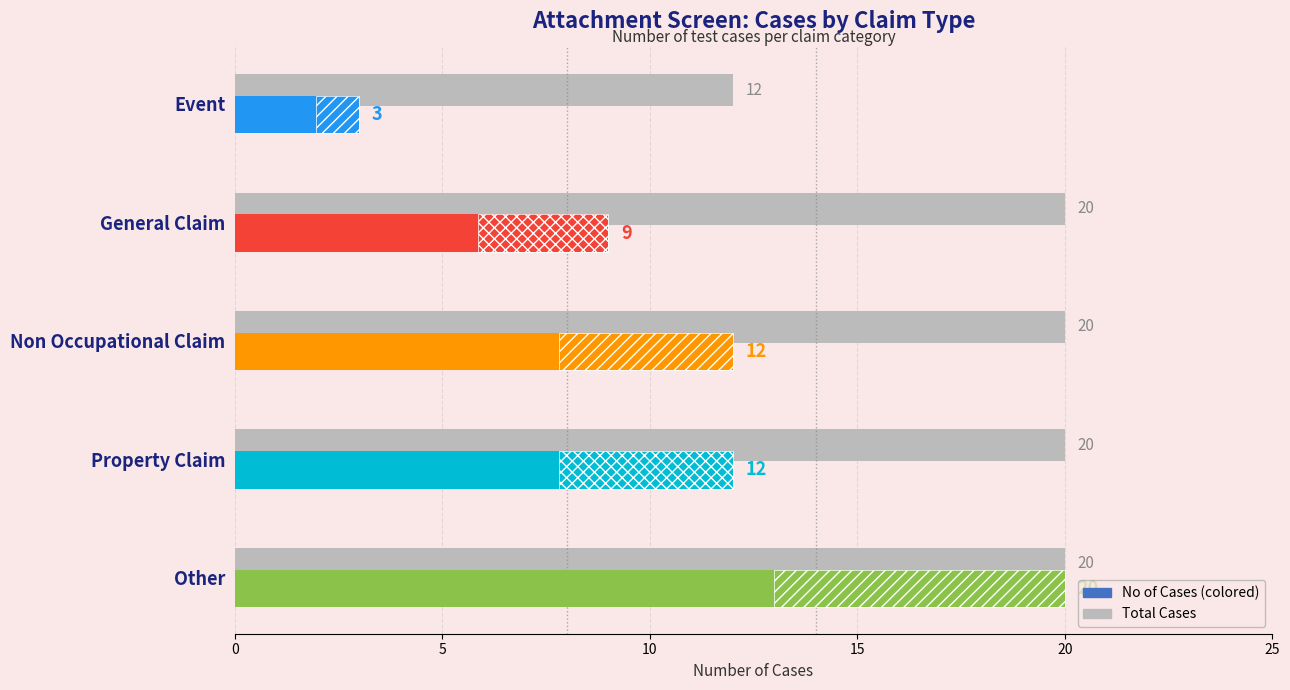

What is the smallest value displayed?

3